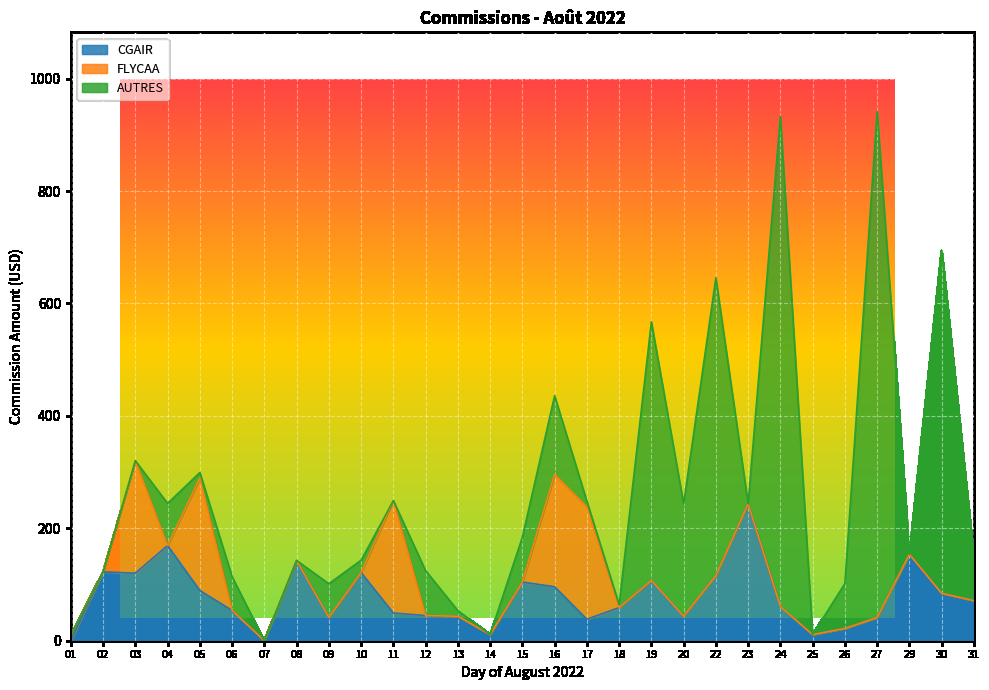

How many positive values does the CGAIR series have?

27